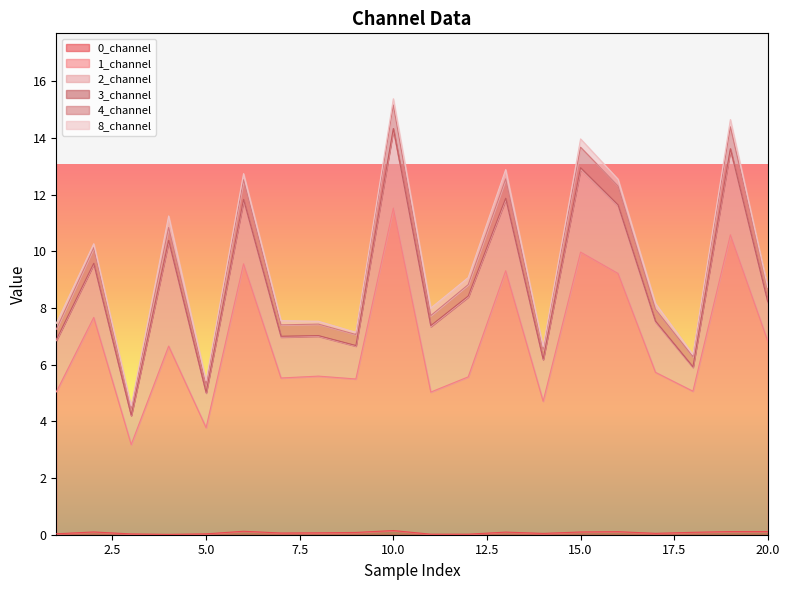

Rank the categories by 0_channel value from highest to lowest.

10, 6, 20, 19, 16, 2, 15, 13, 18, 9, 8, 7, 17, 14, 1, 5, 3, 11, 12, 4